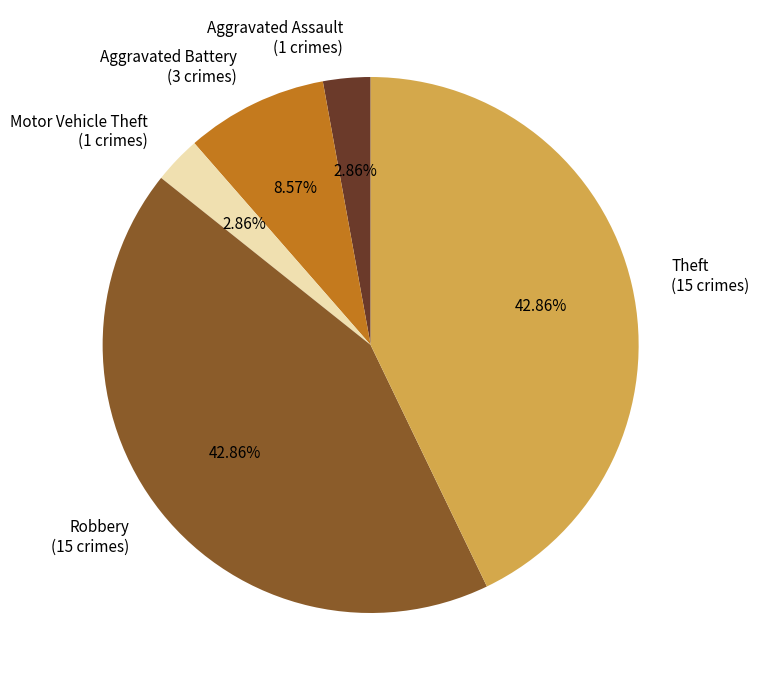

Does any single category account for the majority?

No